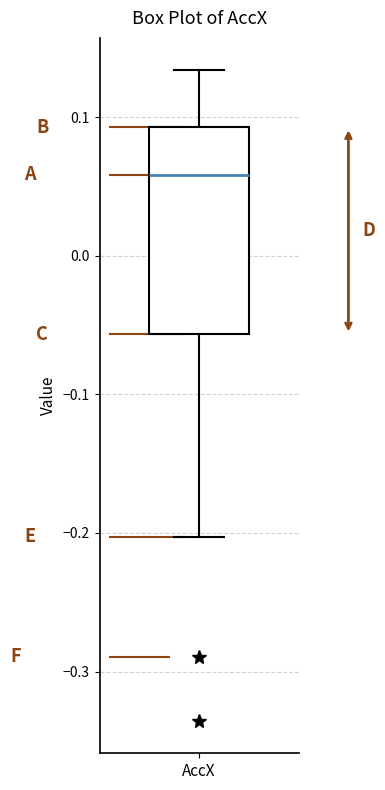

Where does the upper whisker of the box for AccX end on the y-axis? The values are not printed on the chart, so give them approximately, as read against the axis.

0.13